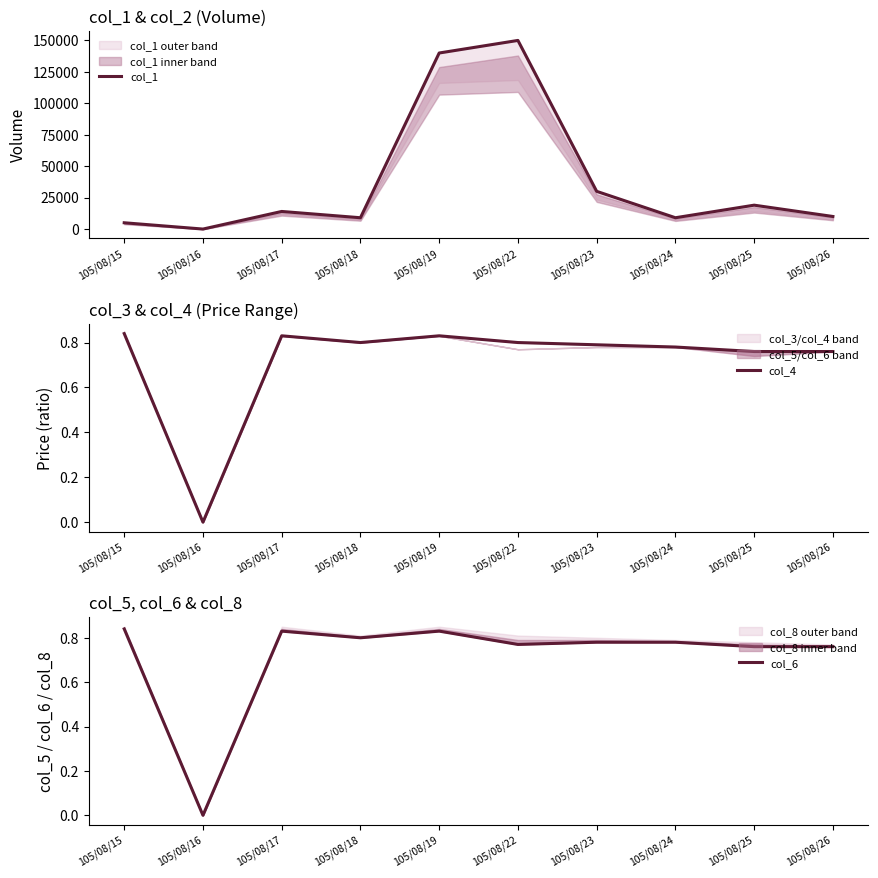

Reading right to left, extract all data points from this chart.

col_1: 10000.0	19000.0	9000.0	30000.0	150000.0	140000.0	9000.0	14000.0	0.0	5000.0
col_4: 0.8	0.8	0.8	0.8	0.8	0.8	0.8	0.8	0.0	0.8
col_6: 0.8	0.8	0.8	0.8	0.8	0.8	0.8	0.8	0.0	0.8